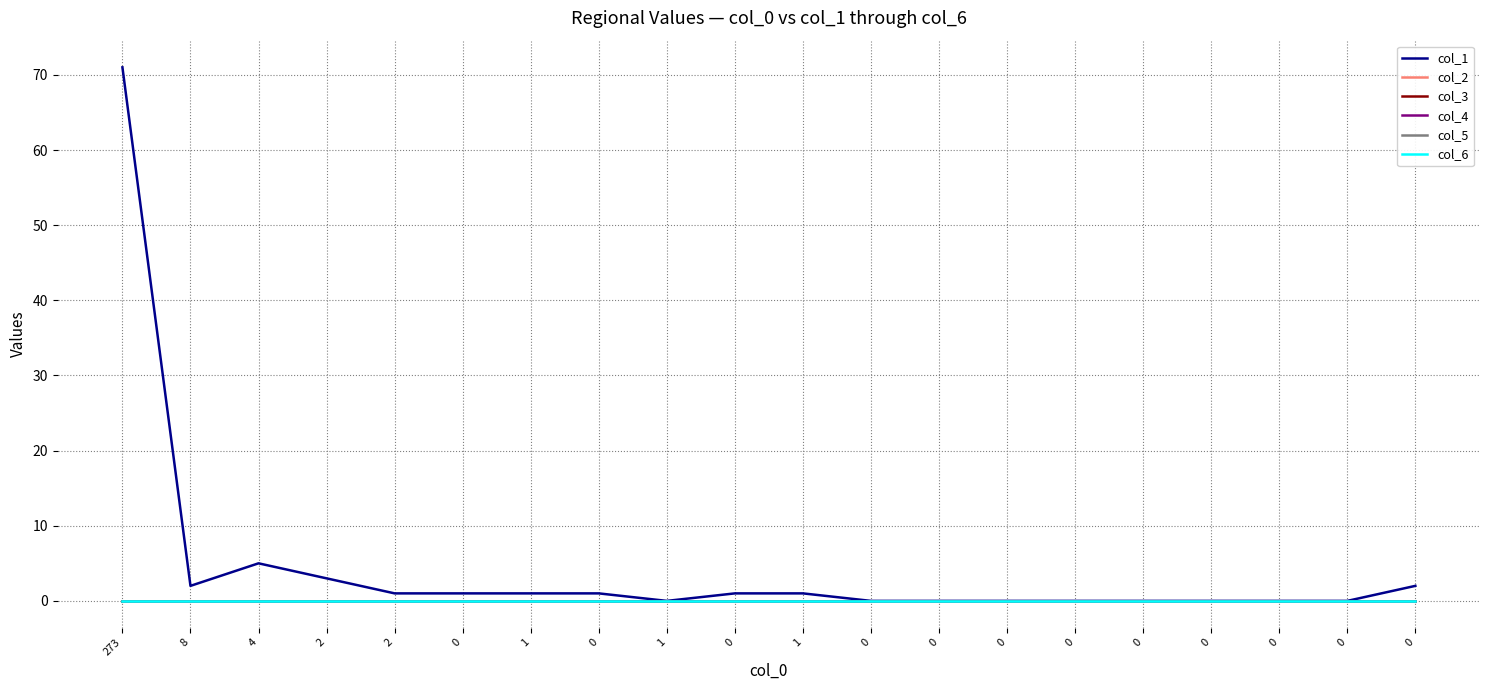

Rank the categories by col_5 value from lowest to highest.

273, 8, 4, 2, 2, 0, 1, 0, 1, 0, 1, 0, 0, 0, 0, 0, 0, 0, 0, 0